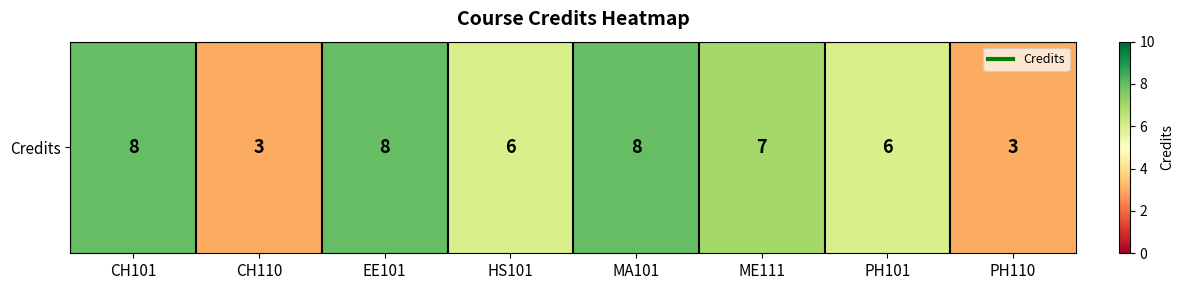

Rank the categories by value from highest to lowest.

CH101, EE101, MA101, ME111, HS101, PH101, CH110, PH110